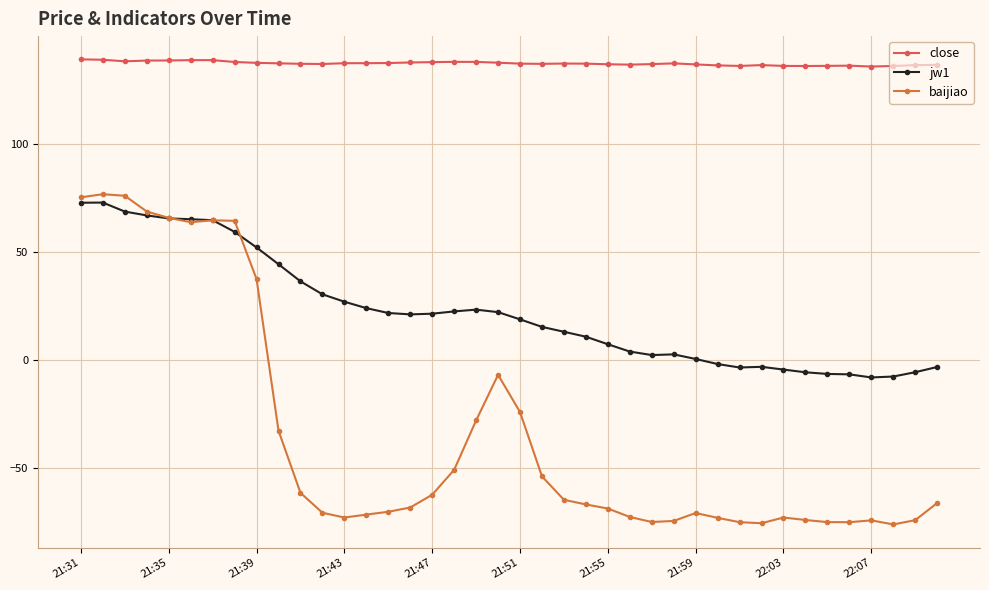

List the series in order of their overall mean, lowest first.

baijiao, jw1, close